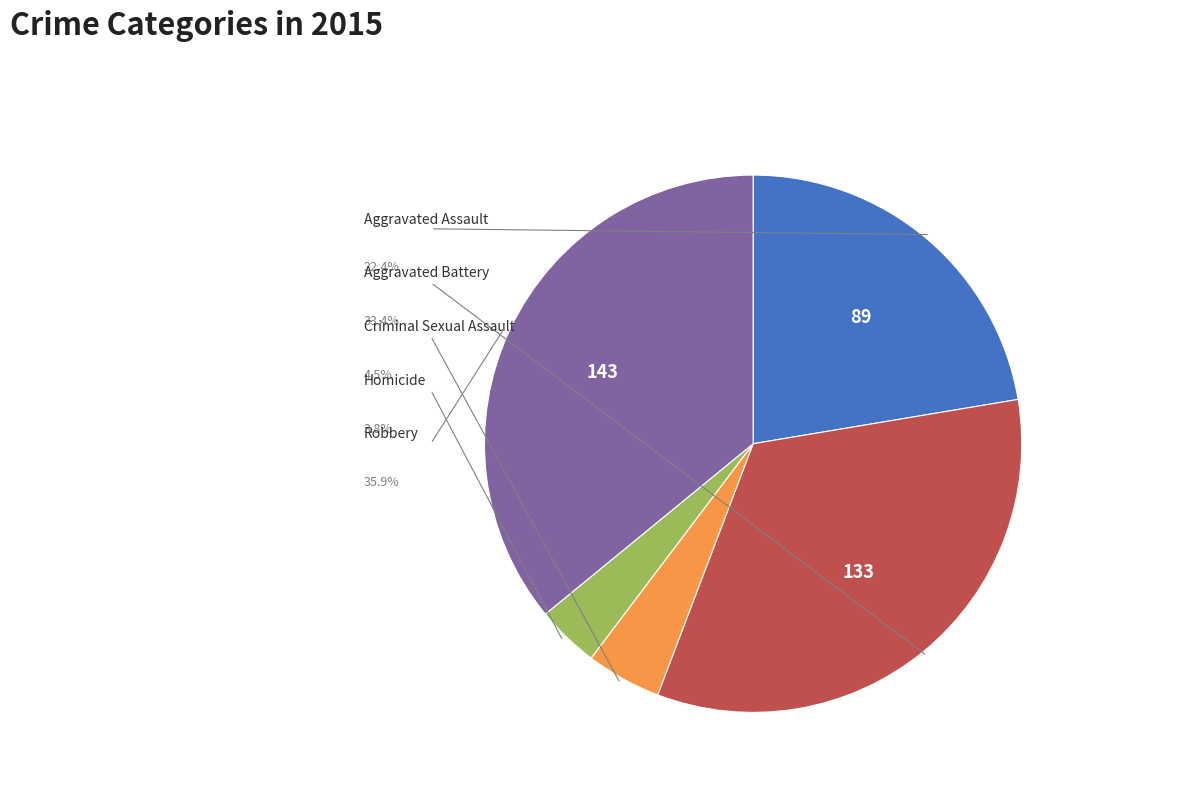

Is there a majority slice in this chart?

No